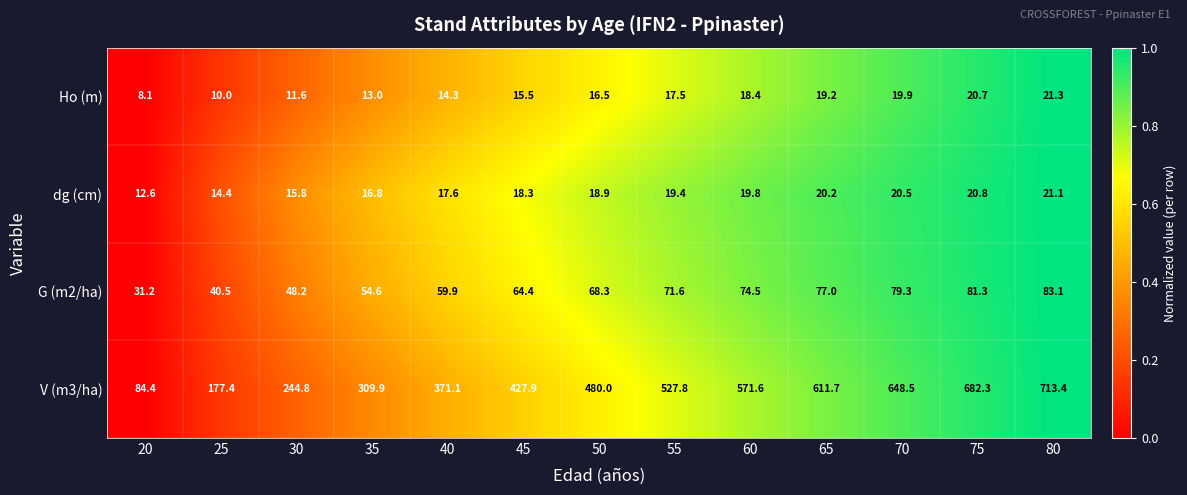

How many distinct data groups are displayed?

4